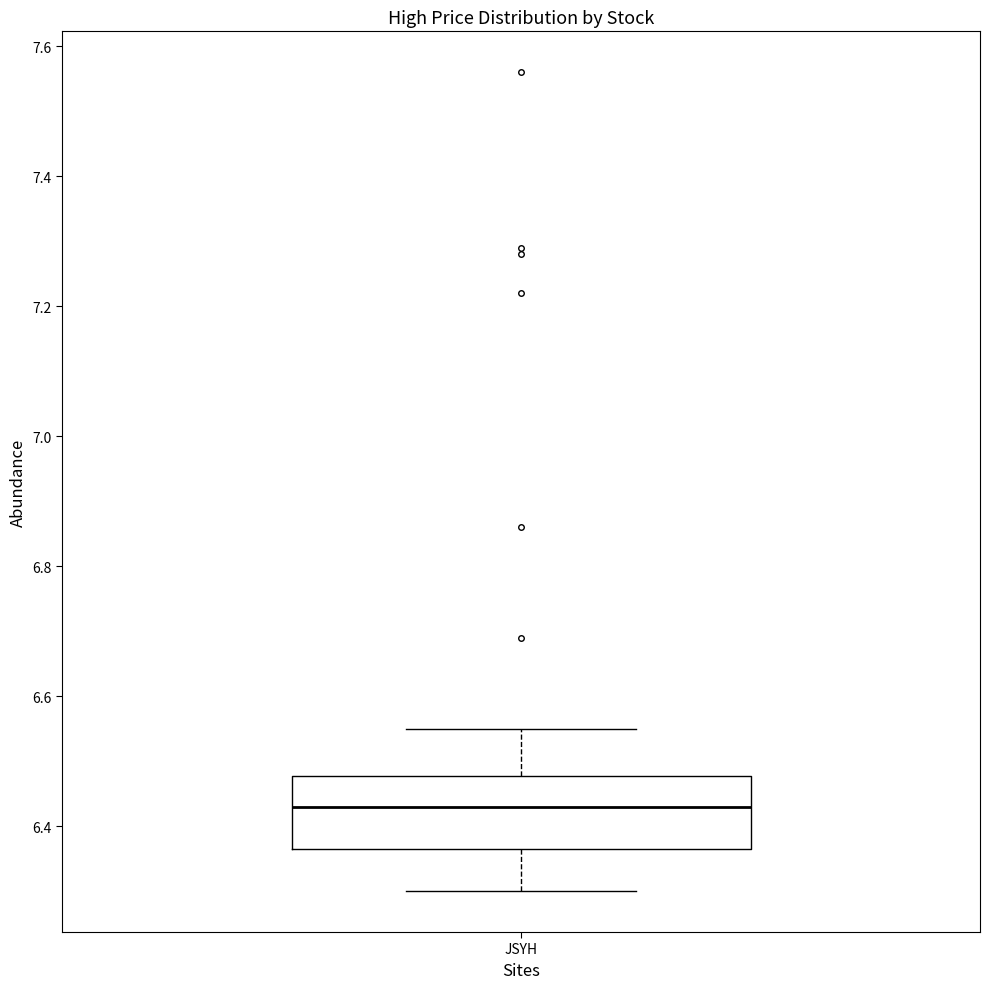

Read this box plot against the y-axis: the position of the median line, the range covered by the box, and the ends of both whiskers. The values are not printed on the chart, so give them approximately, as read against the axis.

median 6.44, box 6.36 to 6.48, whiskers 6.30 to 6.56